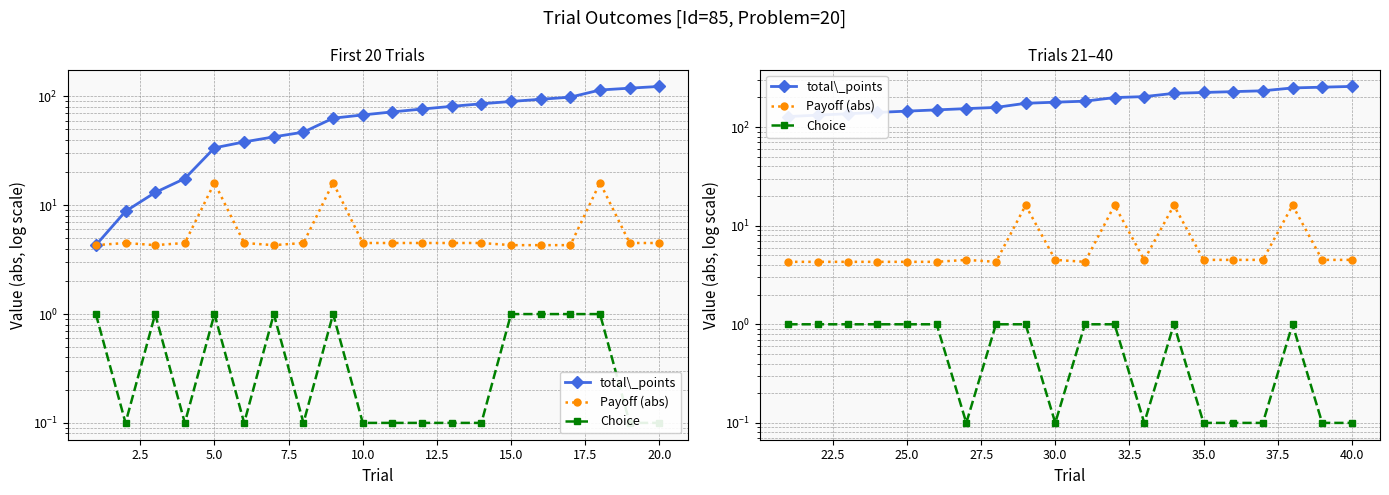

How many distinct data groups are displayed?

3